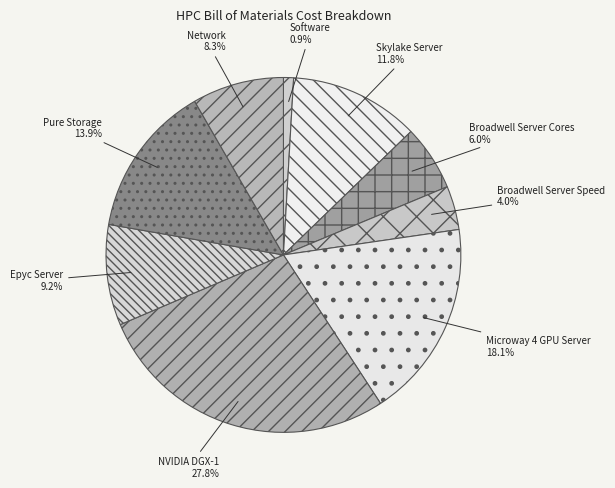

To the nearest percent, what is the difference between the NVIDIA DGX-1 and Broadwell Server Speed slice percentages?

24%